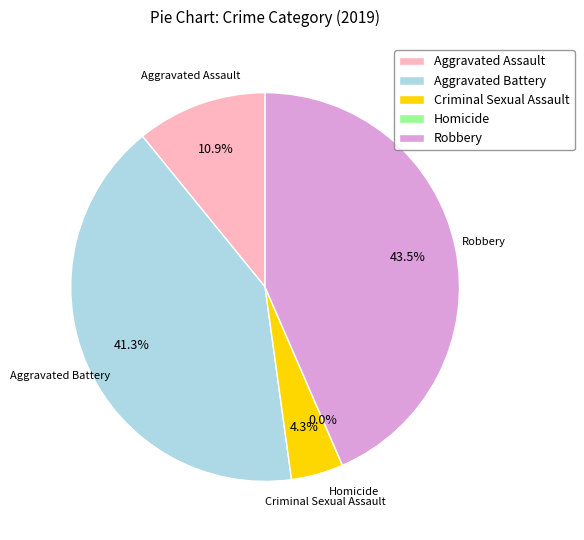

The Criminal Sexual Assault slice represents 4% of the pie. True or false?

True